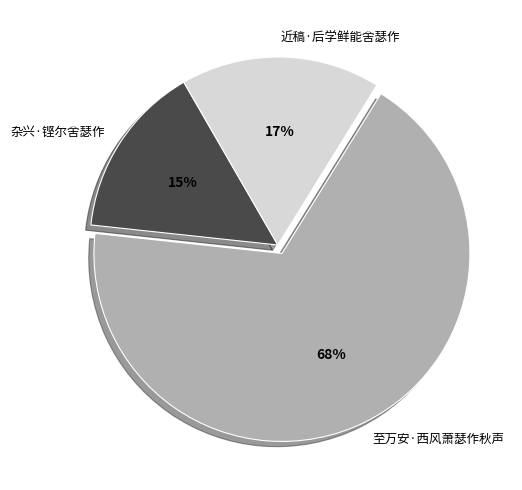

Which slice is the smallest?

杂兴·铿尔舍瑟作